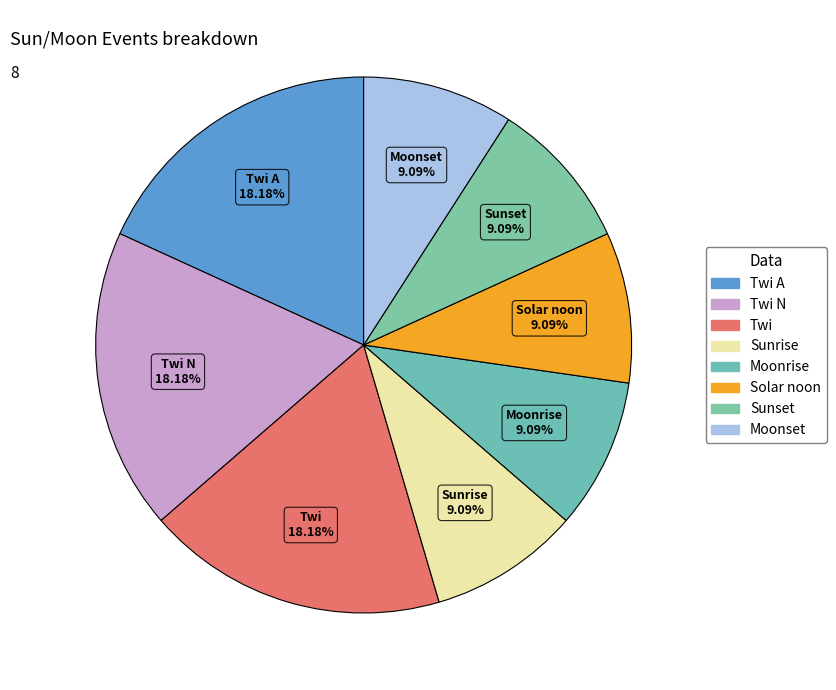

Count the number of slices in the pie.

8